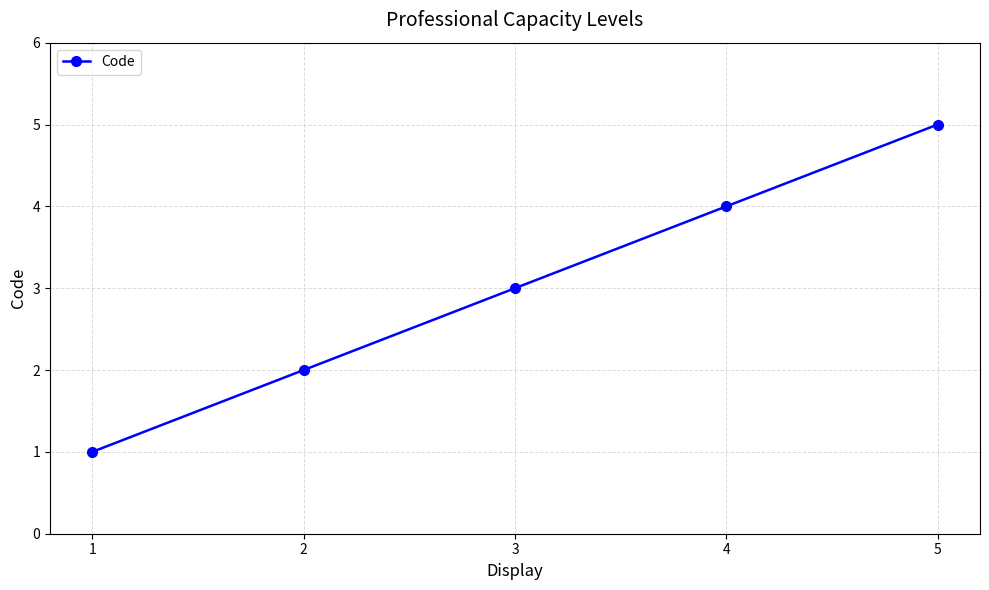

Reading right to left, extract all data points from this chart.

5=5	4=4	3=3	2=2	1=1